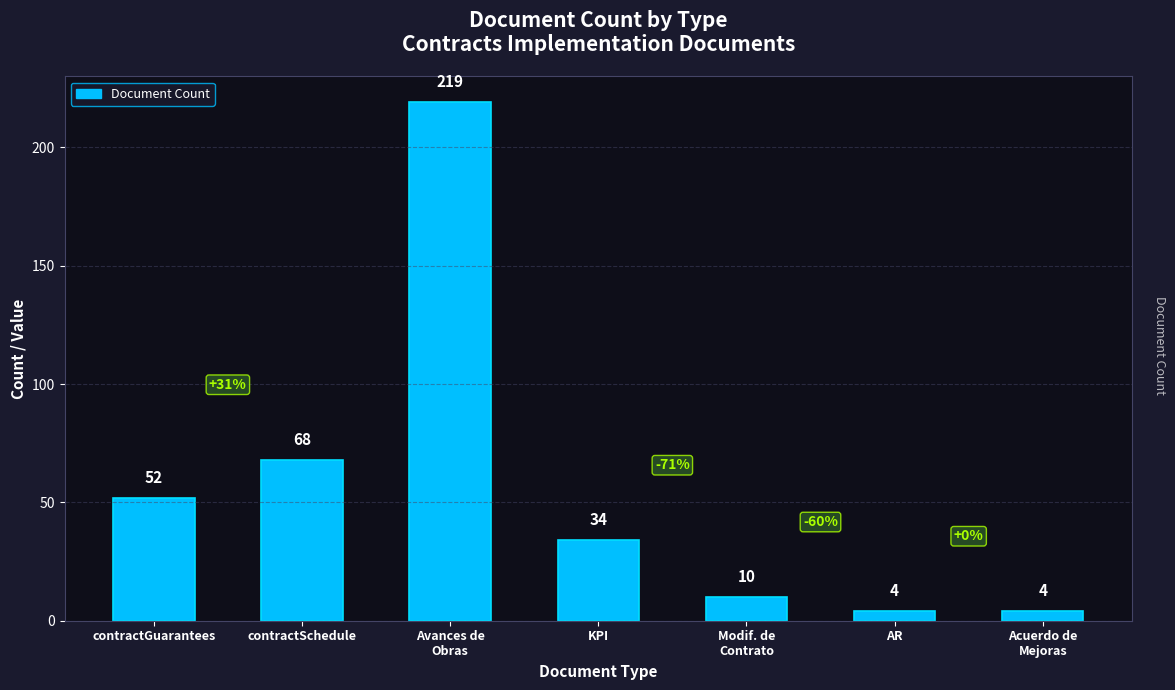

How many bars are there in total?

7